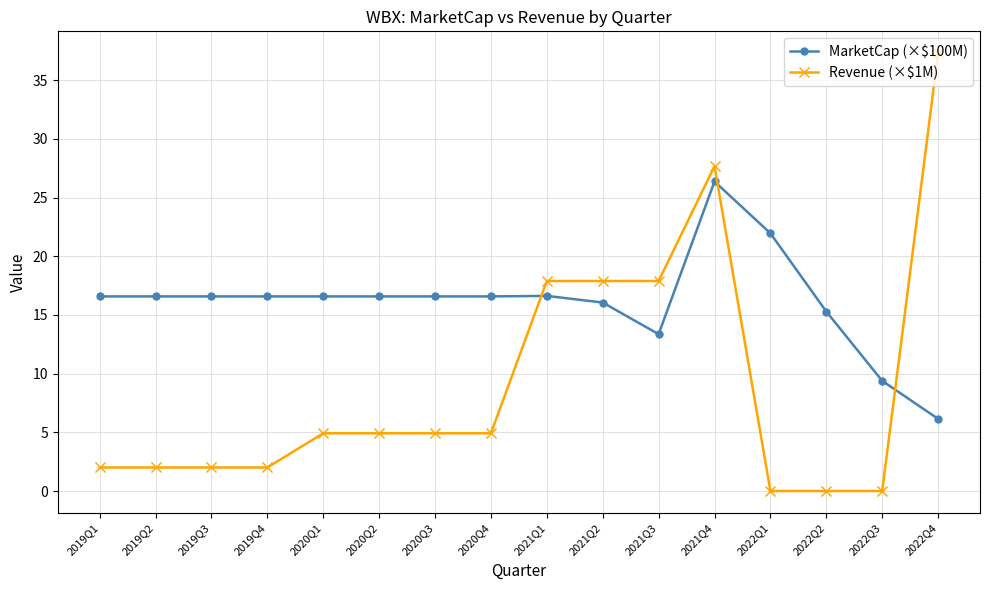

Which series has the largest total across all categories?

MarketCap (×$100M)